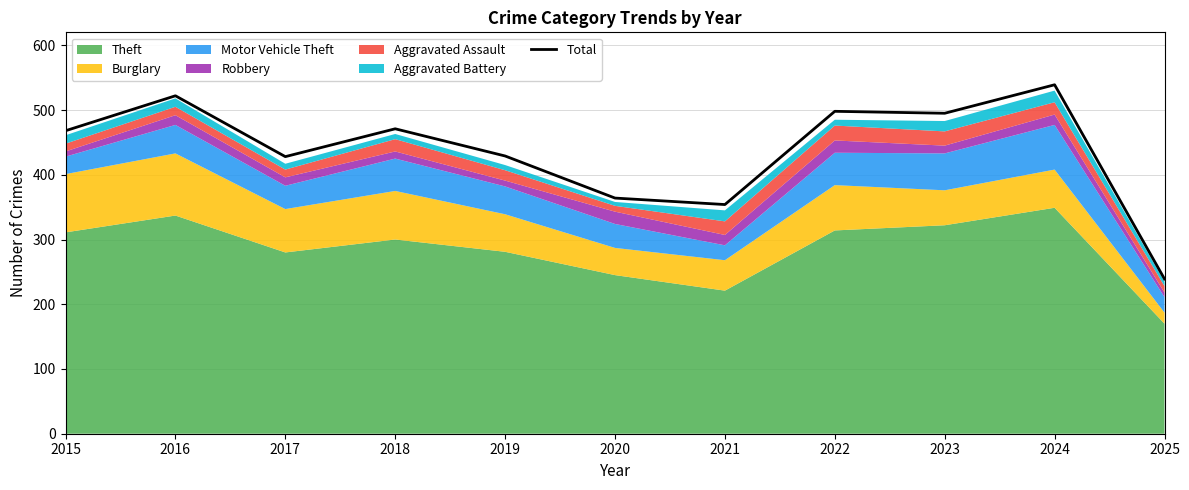

What is the difference between the maximum and minimum values?

300